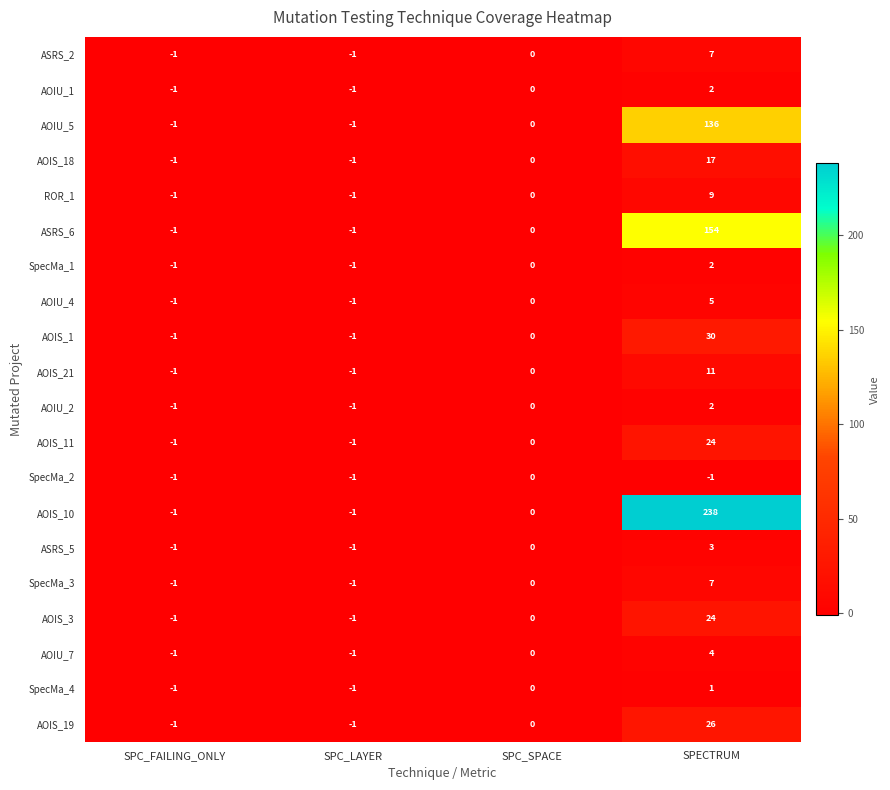

What is the maximum value shown in the chart?

238